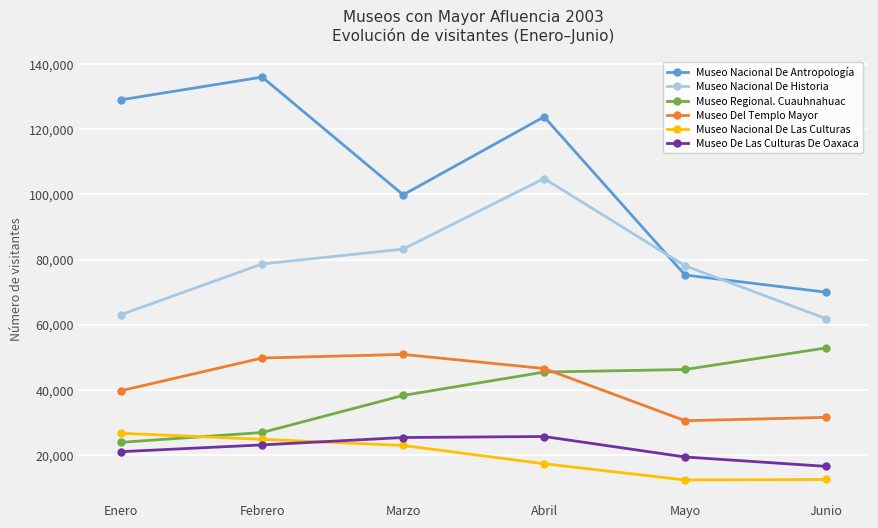

Where is the first local maximum for Museo Nacional De Antropología?

Febrero